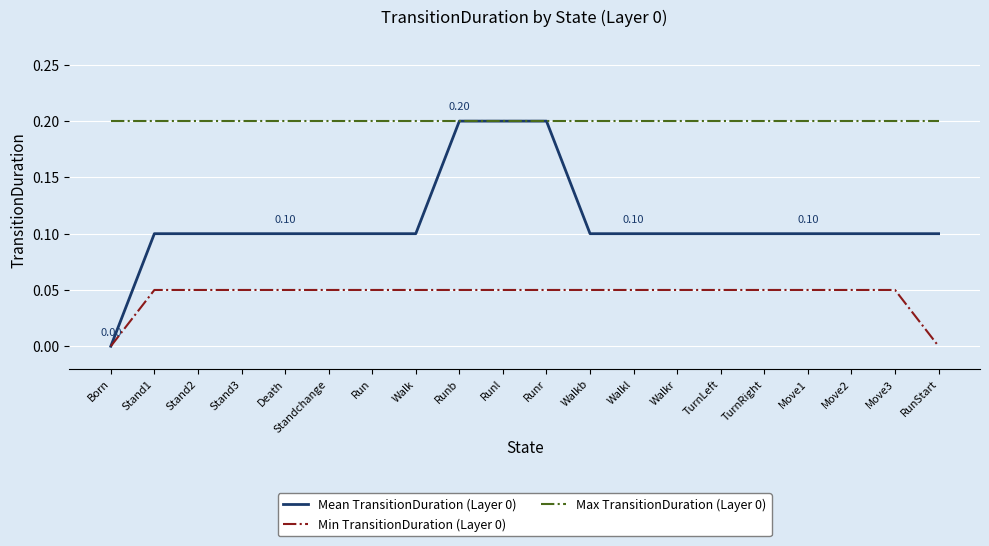

What is the total value across all series at Walk?

0.4